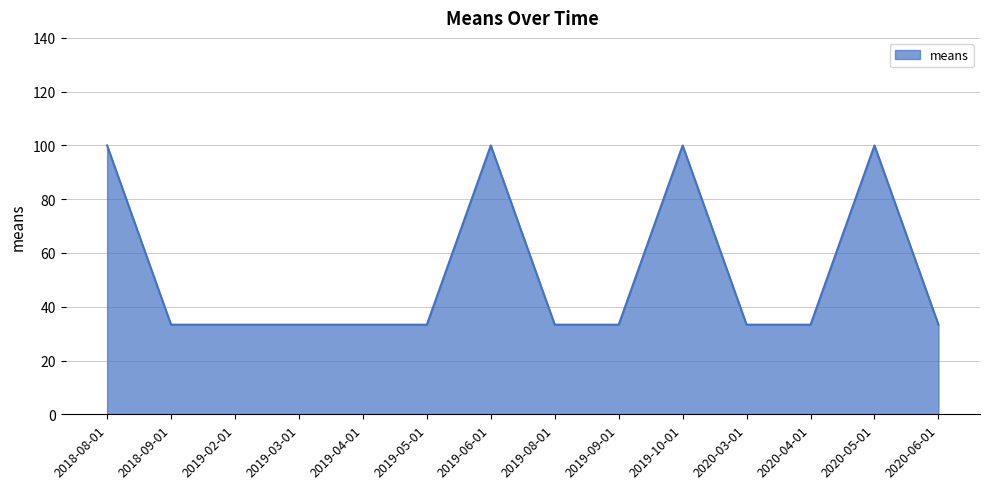

Approximately how many times larger is the value at 2018-08-01 compared to 2019-06-01?

1.0